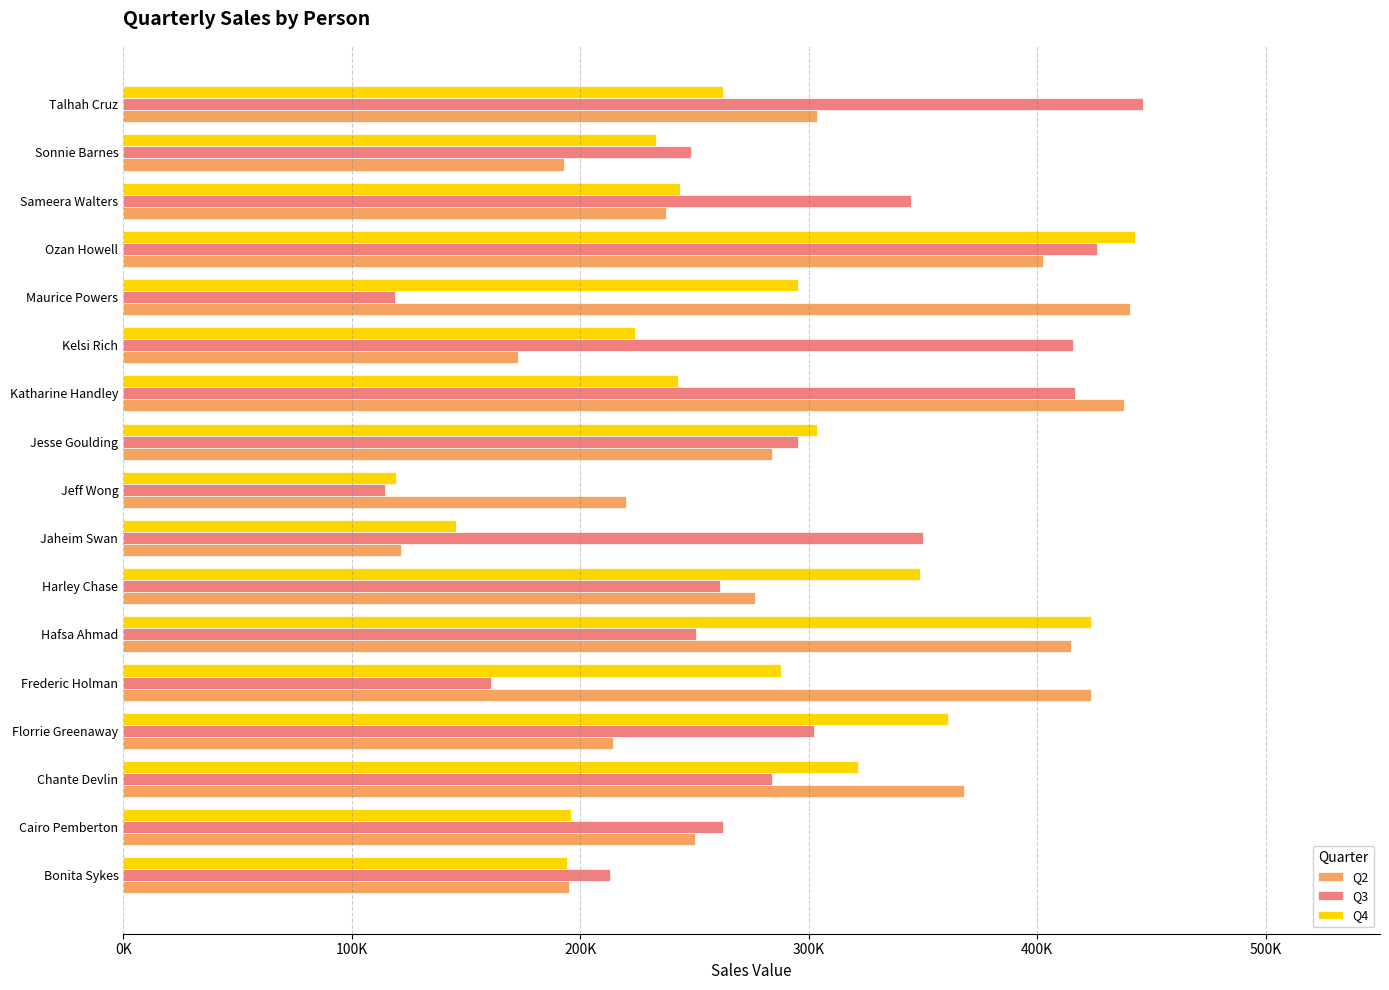

What are all the series names shown in the legend?

Q2, Q3, Q4